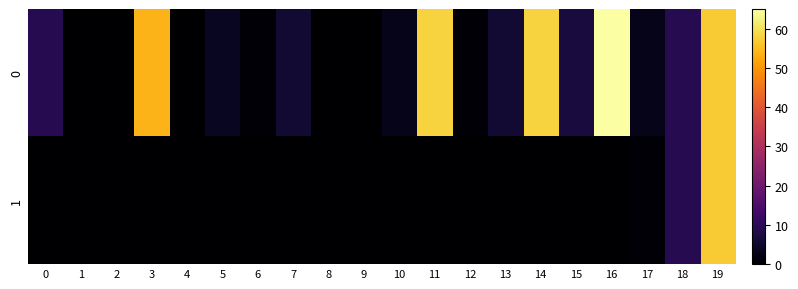

Reading right to left, extract all data points from this chart.

0: 19=57	18=9	17=3	16=65	15=7	14=58	13=6	12=1	11=58	10=3	9=0	8=0	7=6	6=1	5=4	4=0	3=54	2=0	1=0	0=9
1: 19=57	18=9	17=1	16=0	15=0	14=0	13=0	12=0	11=0	10=0	9=0	8=0	7=0	6=0	5=0	4=0	3=0	2=0	1=0	0=0